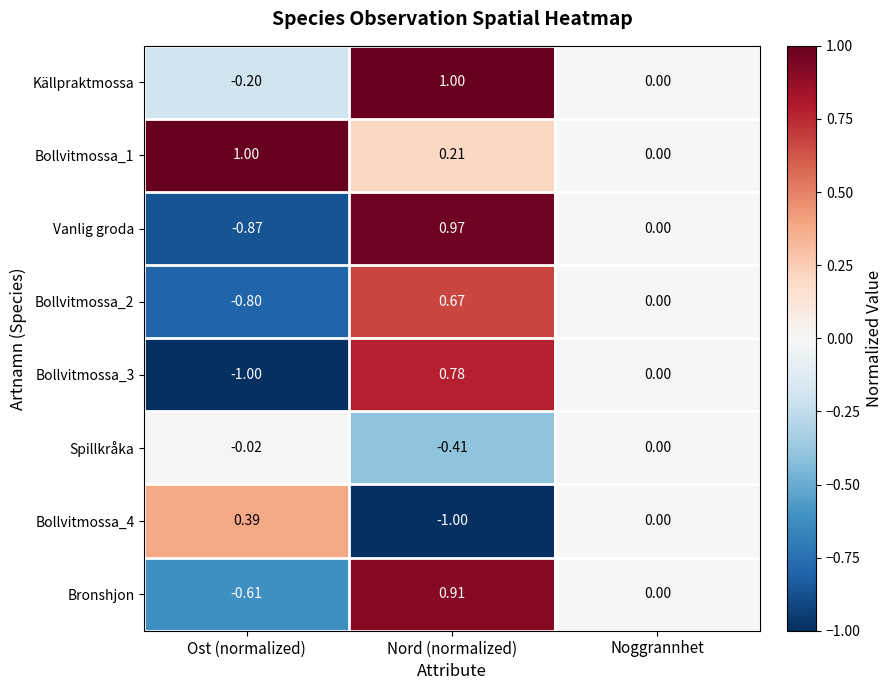

How many distinct data groups are displayed?

8